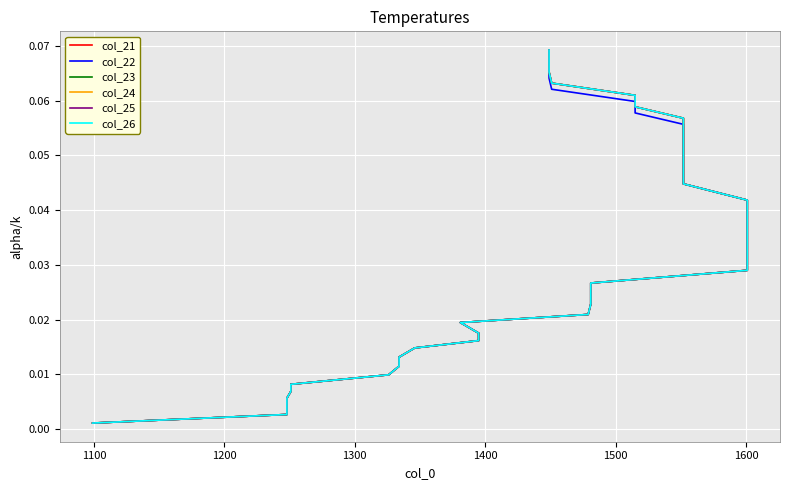

What are all the series names shown in the legend?

col_21, col_22, col_23, col_24, col_25, col_26